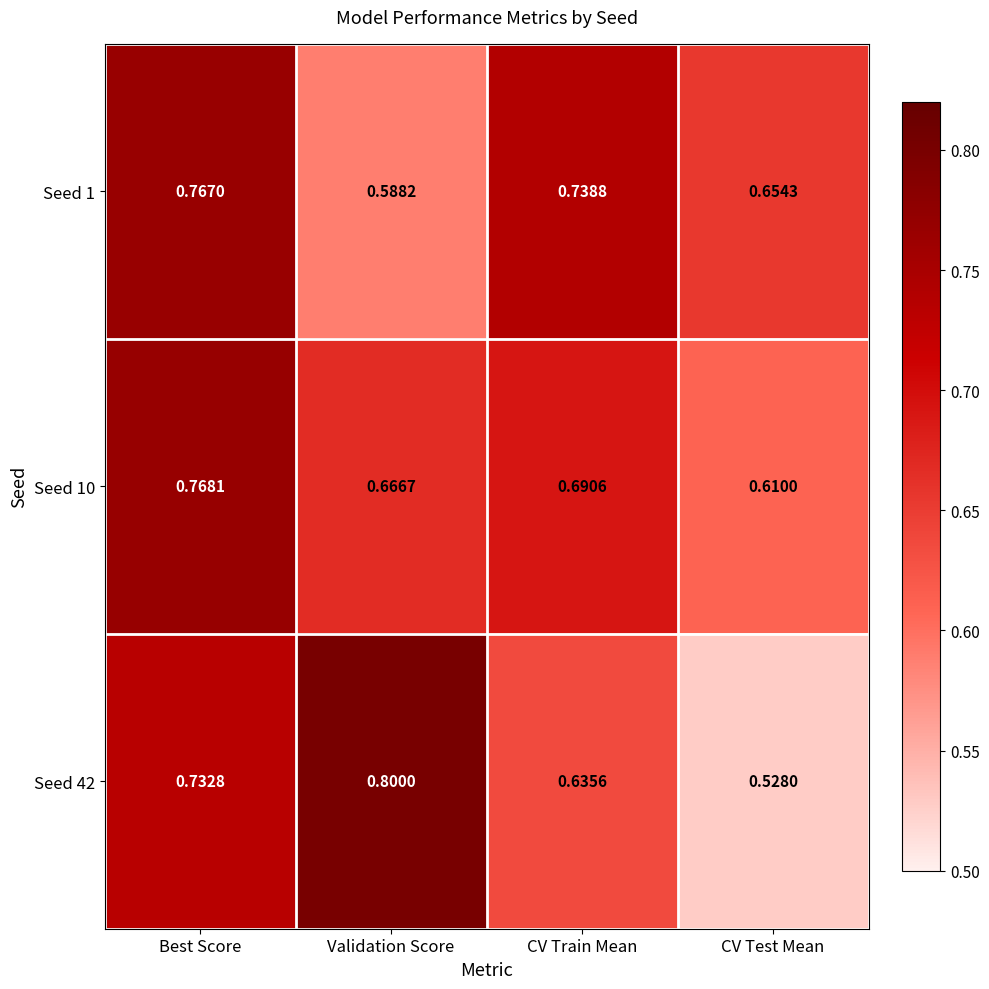

Is the value of Seed 1 at Validation Score greater than the value of Seed 42 at Best Score?

No